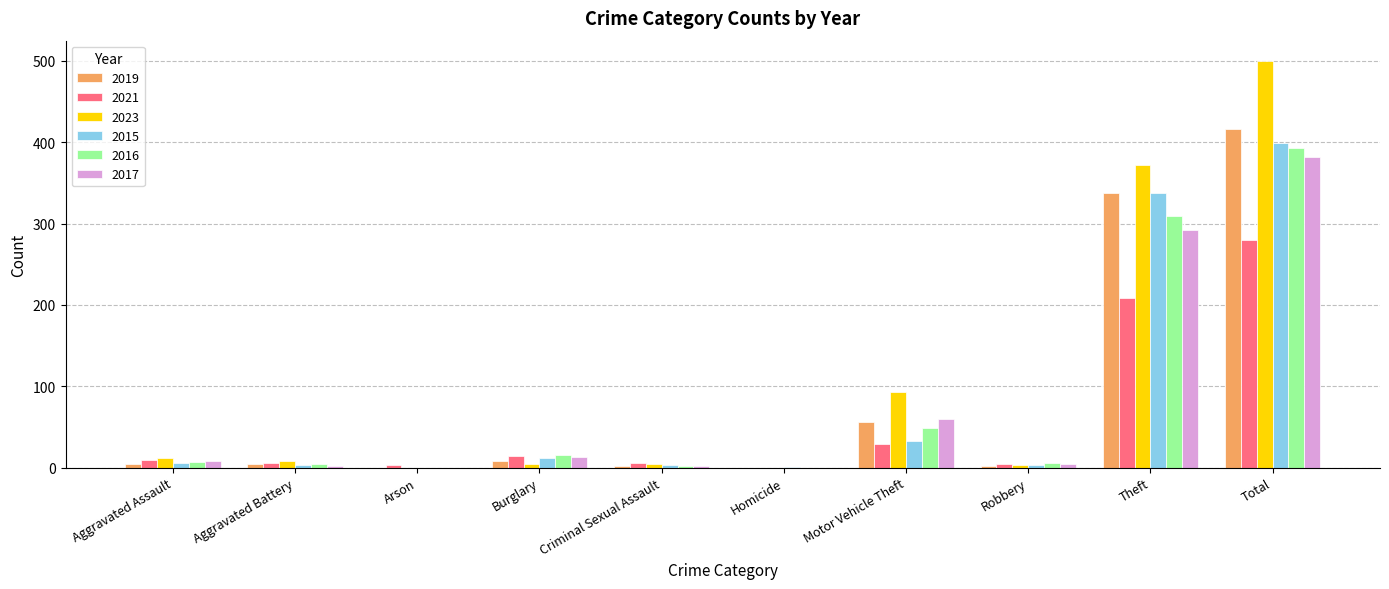

At which category is the sum across all series the highest?

Total